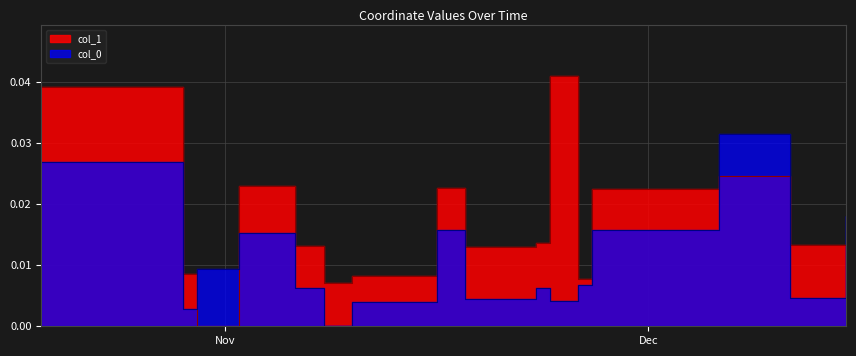

At which category is the sum across all series the highest?

2013-10-19